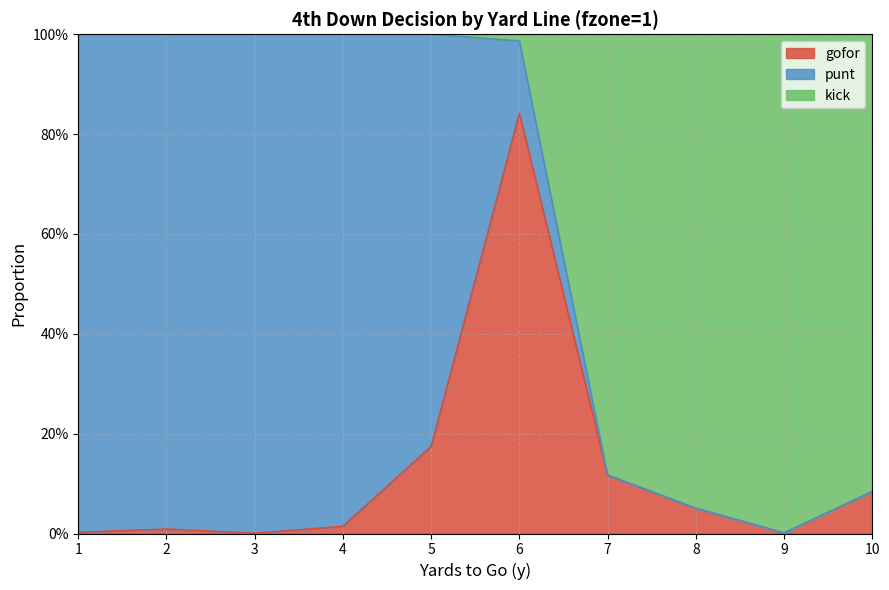

How many data points in kick are less than 1?

5